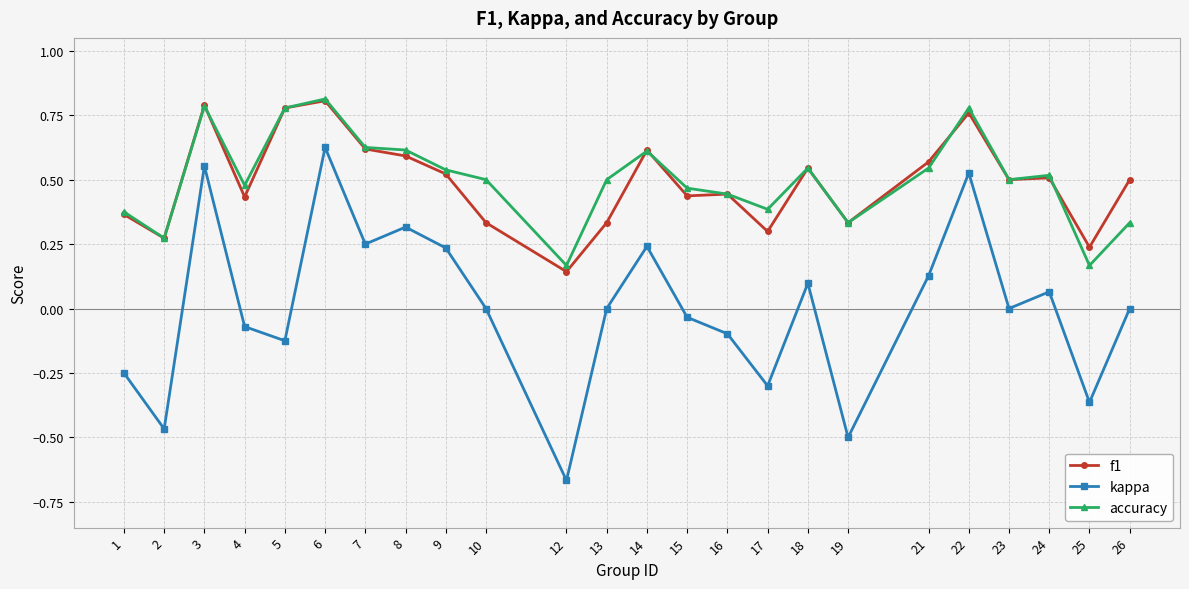

True or false: f1 has more than 1 interior local peaks.

True